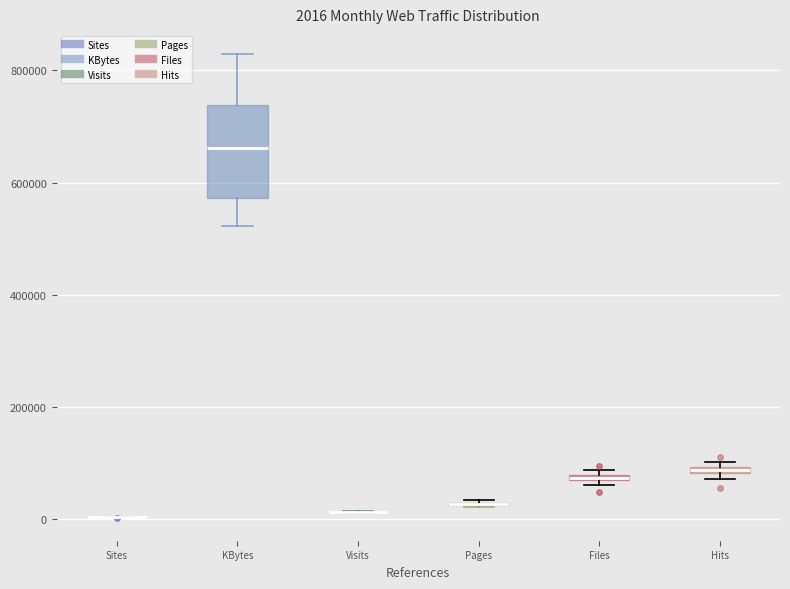

Comparing the boxes themselves (not the whiskers), which one is the tallest?

KBytes